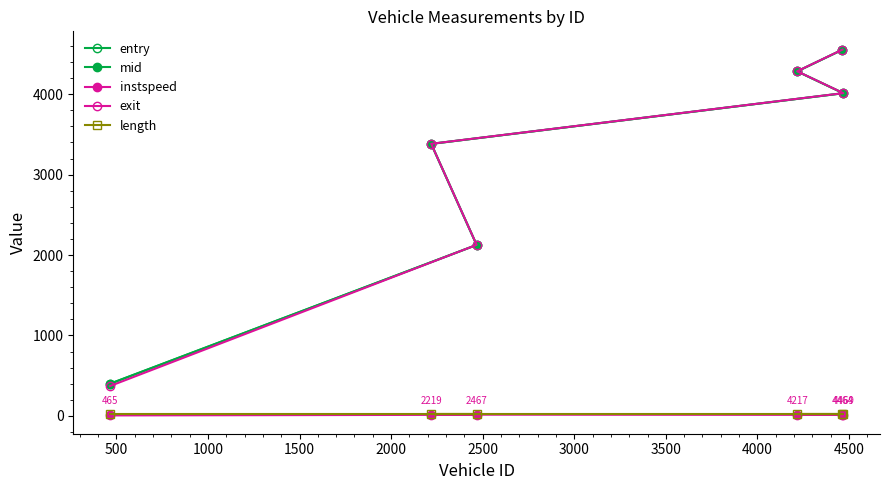

True or false: entry and length intersect in this chart.

False